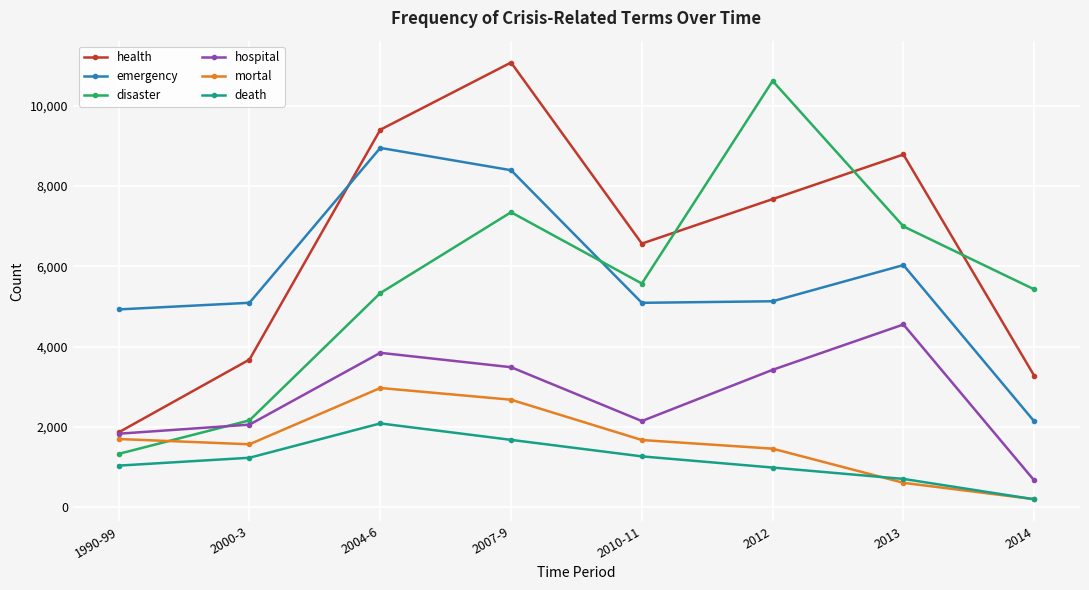

True or false: health and disaster cross at least once.

True